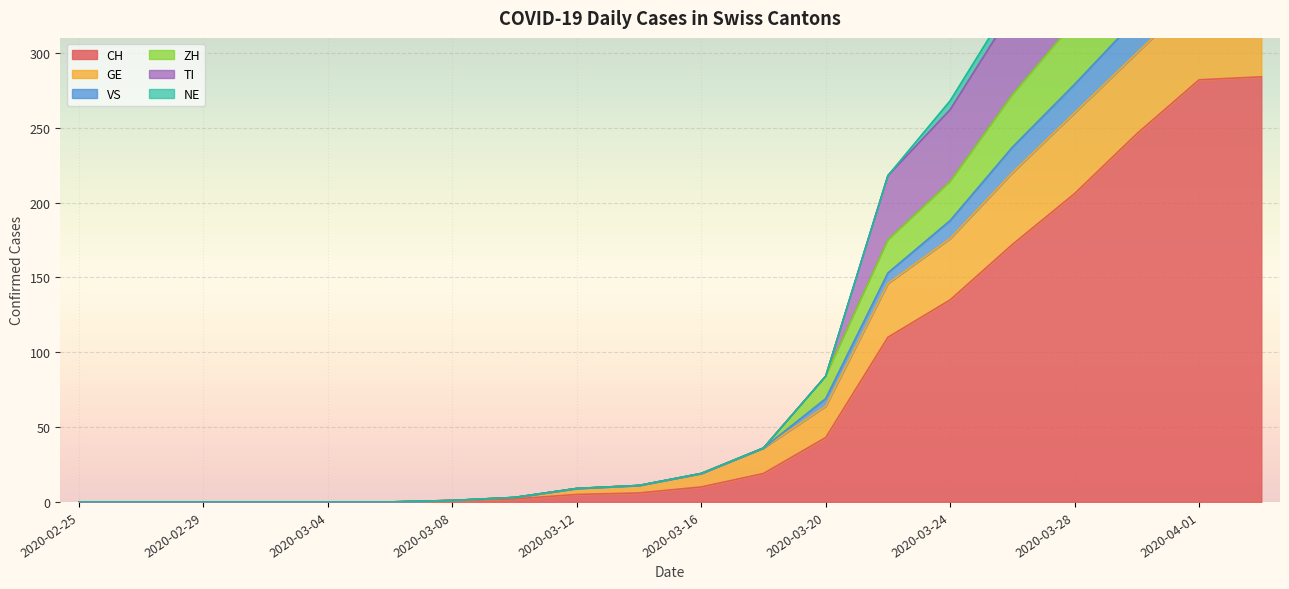

Is it true that GE equals 2 at 2020-03-08?

False